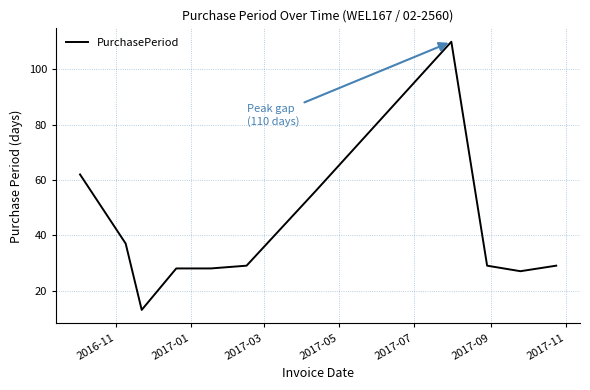

What is the greatest value displayed?

110